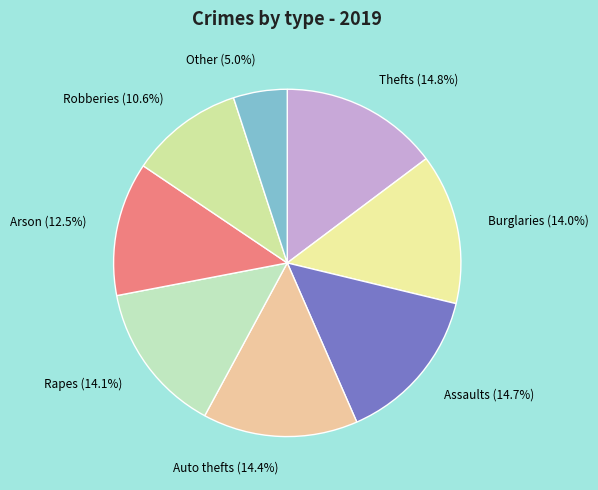

Is there a majority slice in this chart?

No